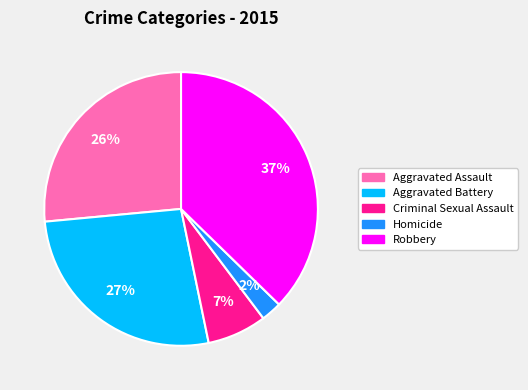

What percentage is the Robbery slice, to the nearest percent?

37%